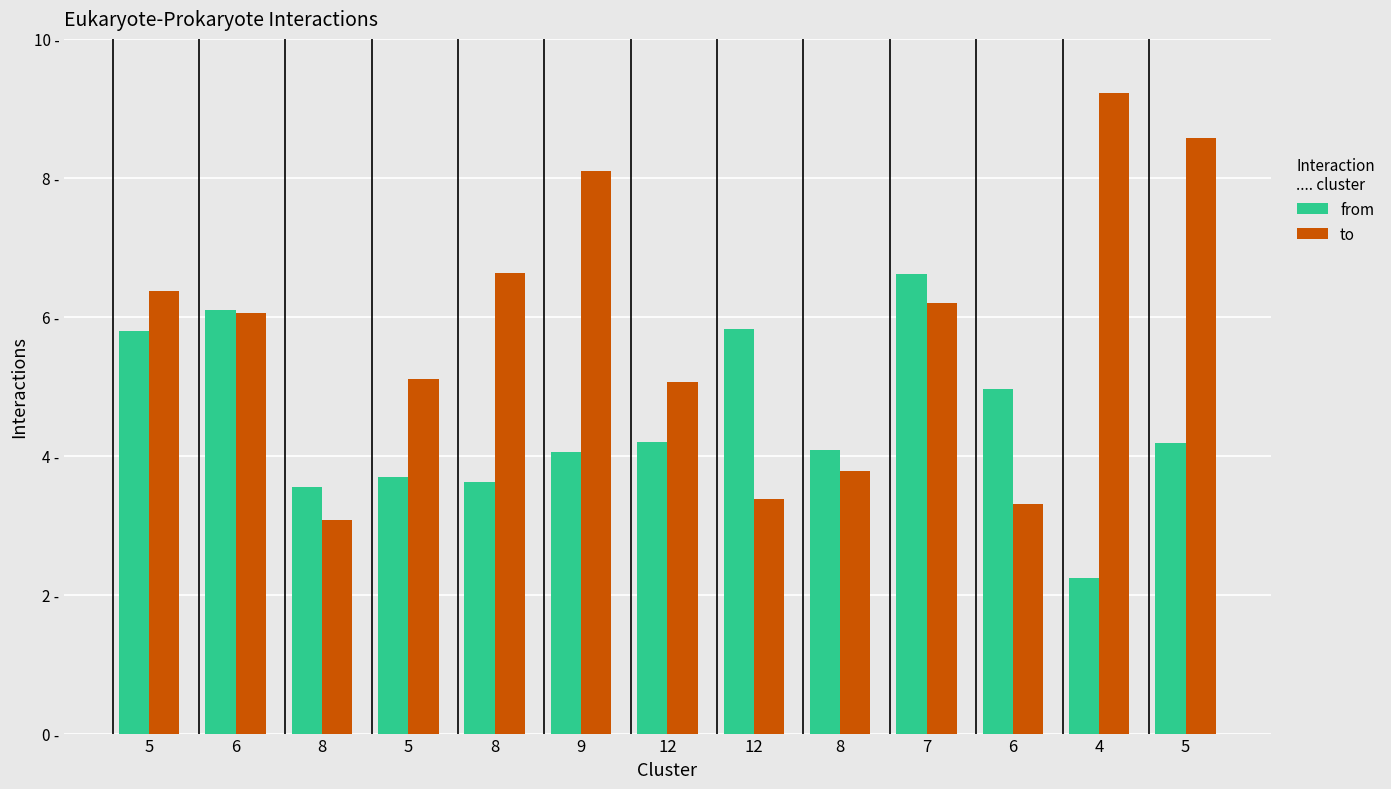

The value of to at 6 is 3.3. True or false?

True